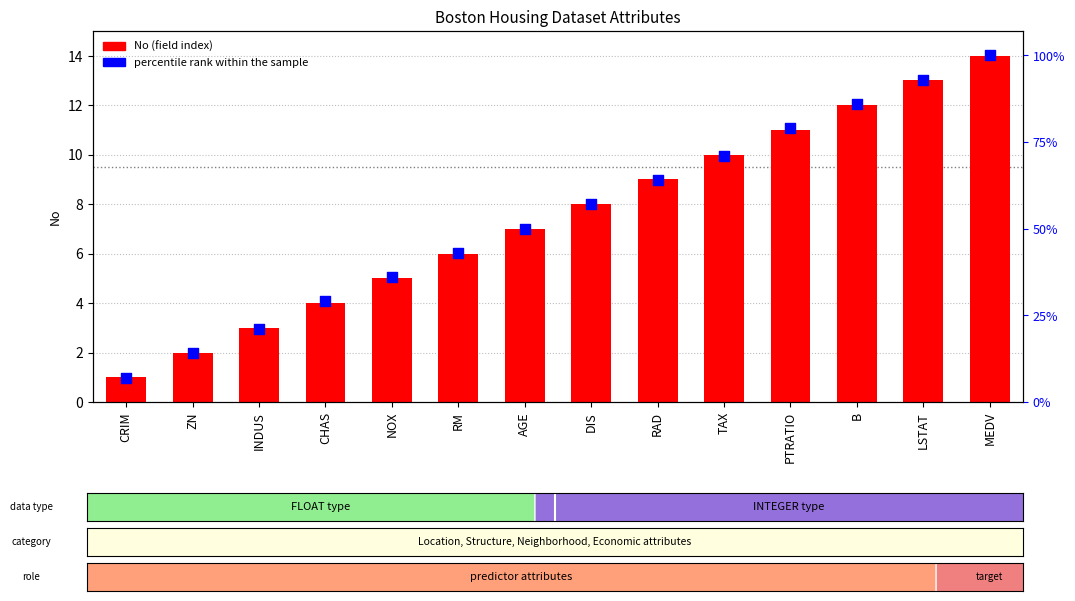

At how many categories does at least one series exceed 34?

10